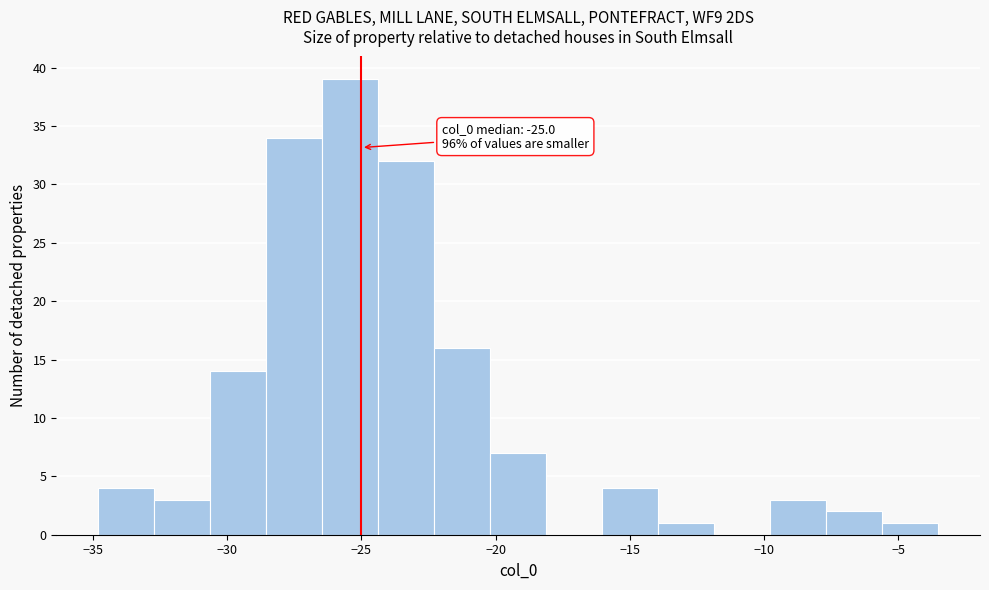

Which range on the x-axis has the tallest bar?

-26.5 to -24.5